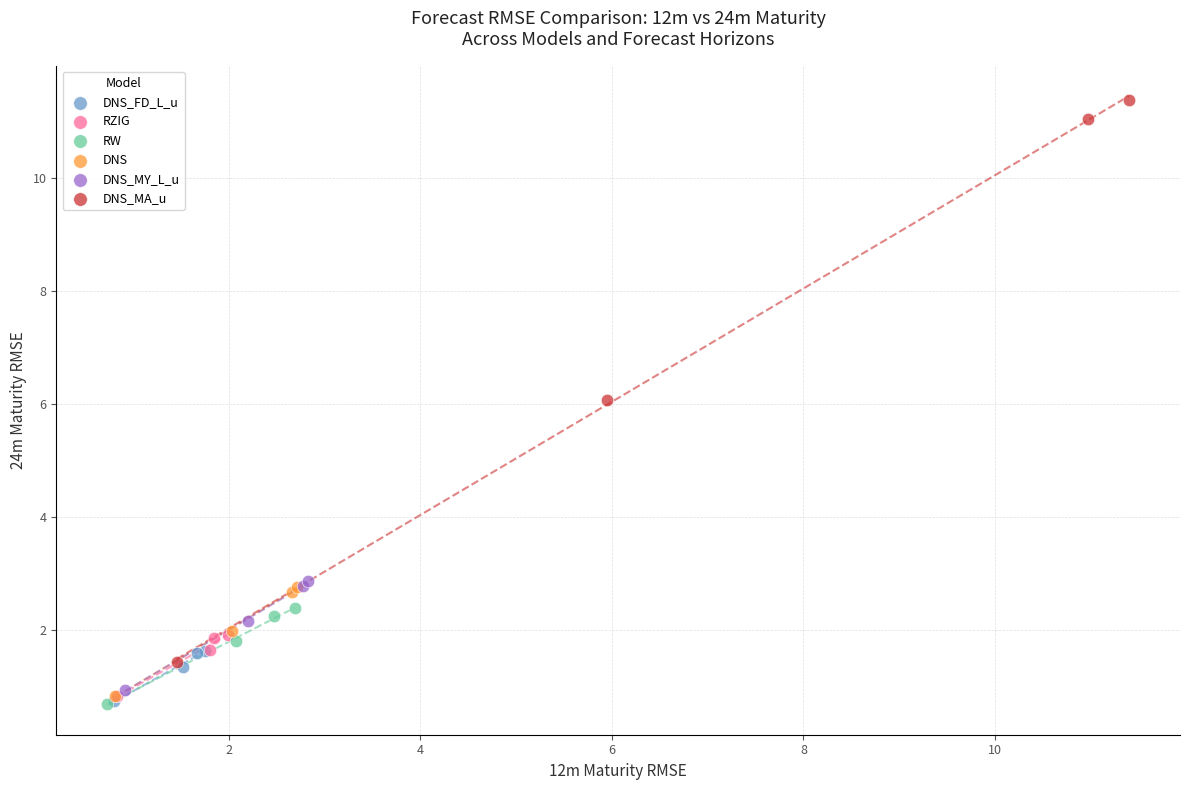

Which series has the largest Y range (max minus min)?

DNS_MA_u